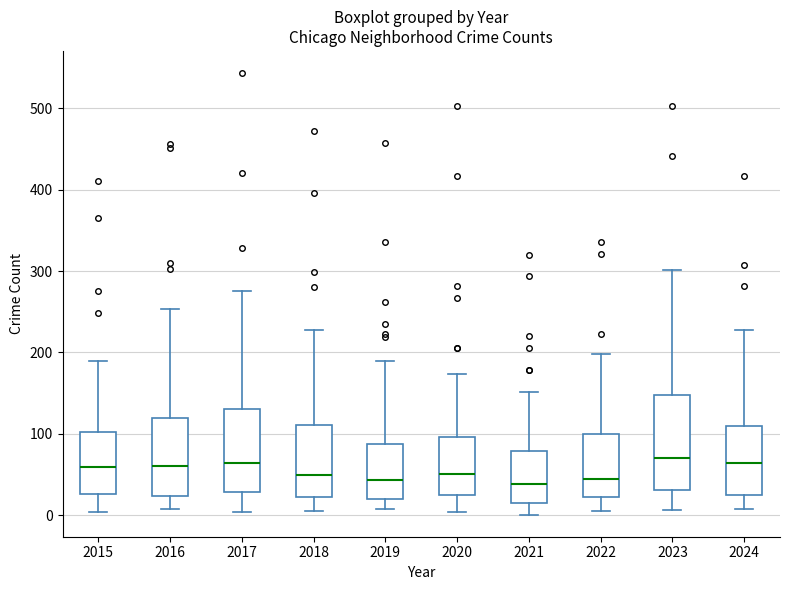

Where does the upper whisker of the box at x = 2015 end on the y-axis? The values are not printed on the chart, so give them approximately, as read against the axis.

190